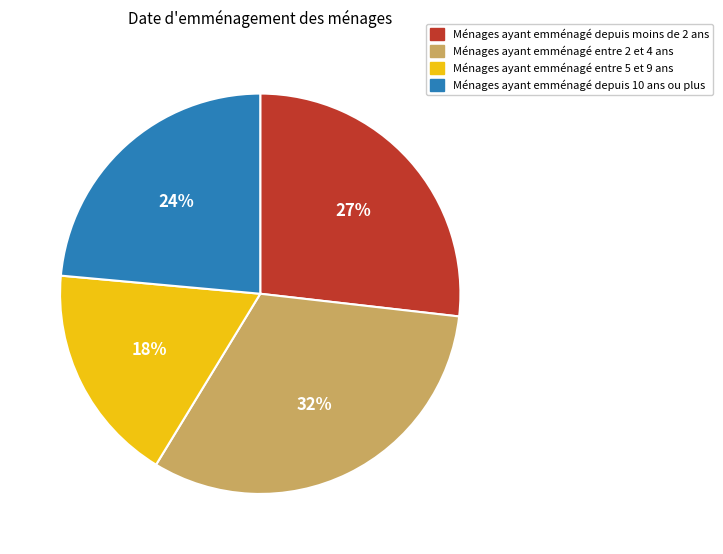

To the nearest percent, what is the difference between the largest and smallest slice percentages?

14%